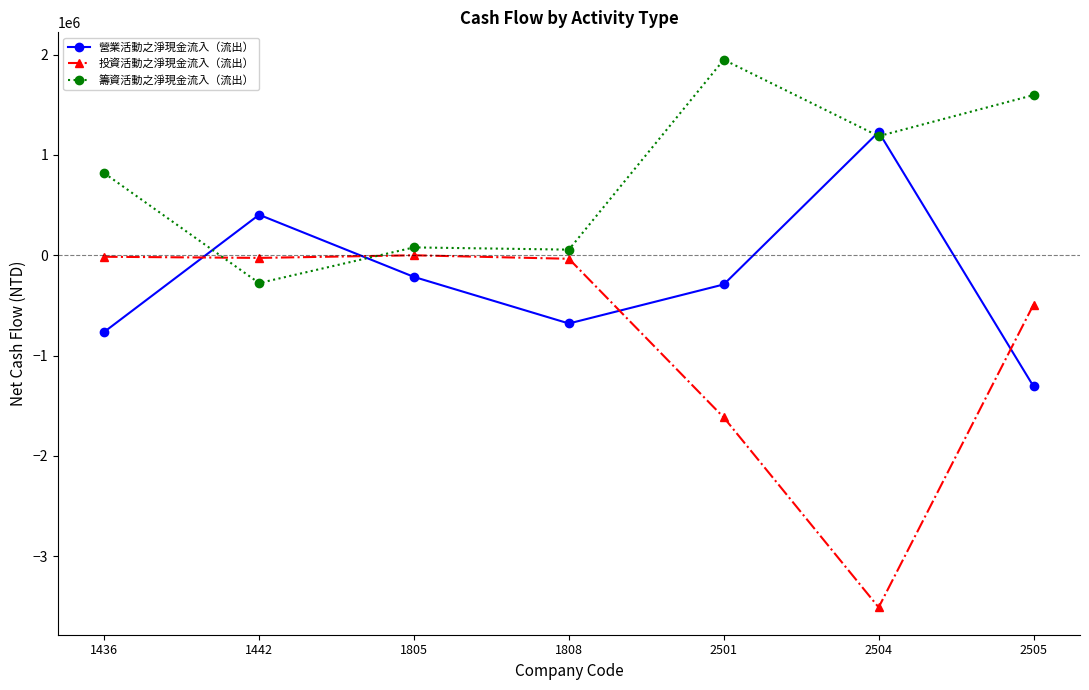

At 2501, list the series in order from smallest to largest.

投資活動之淨現金流入（流出）, 營業活動之淨現金流入（流出）, 籌資活動之淨現金流入（流出）